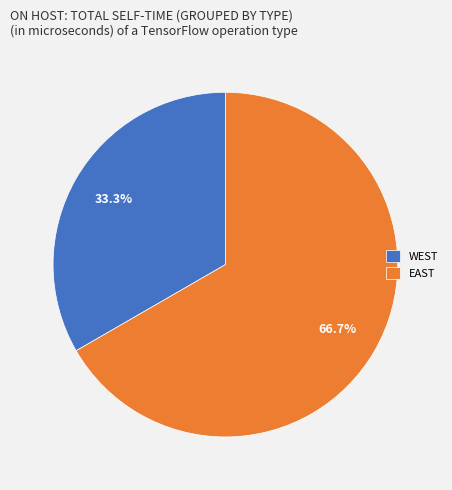

To the nearest percent, what is the difference between the EAST and WEST slice percentages?

33%